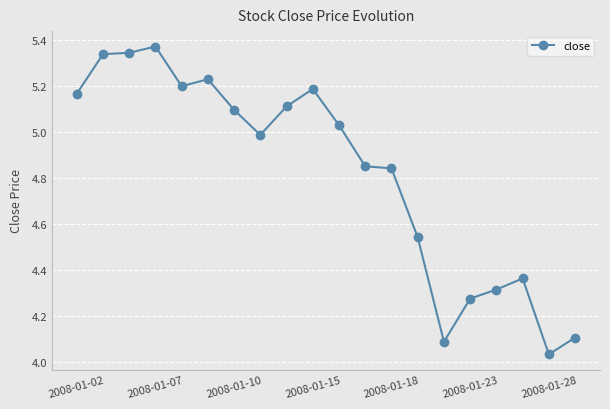

True or false: the data has more than 0 interior local peaks.

True